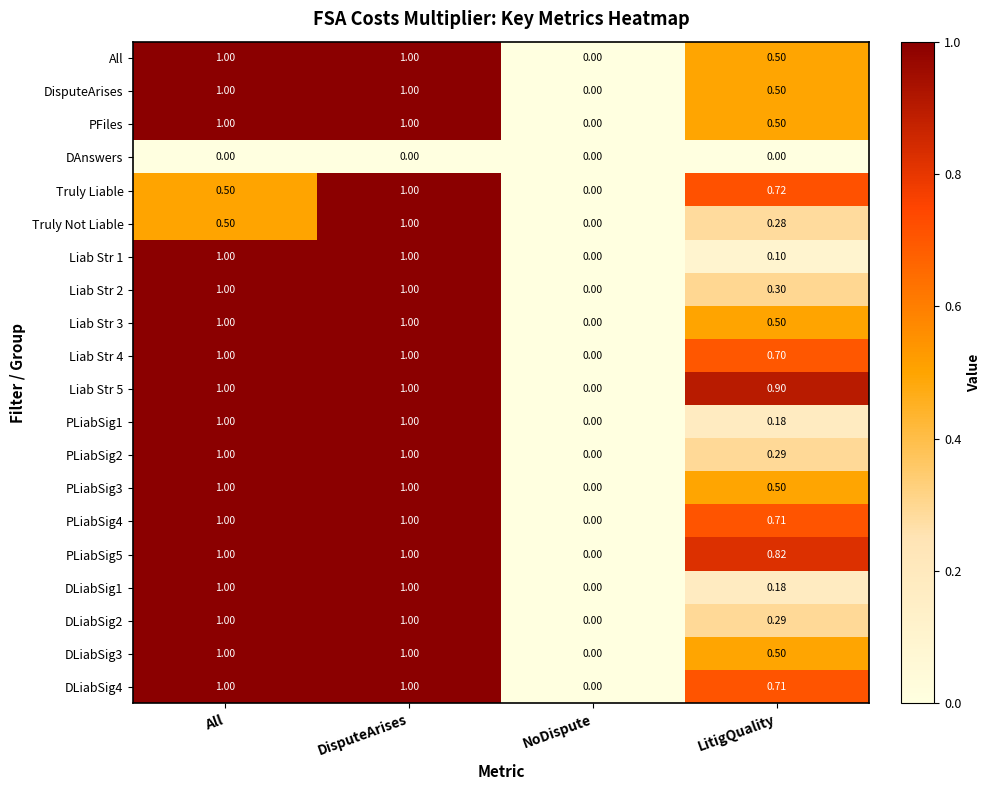

At which category is the sum across all series the highest?

DisputeArises